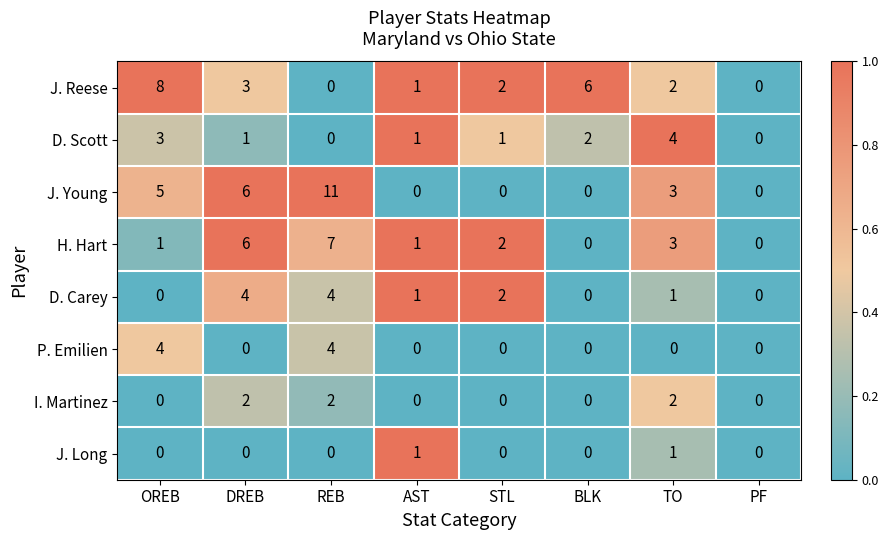

Where is J. Reese nearest to the value 4?

DREB